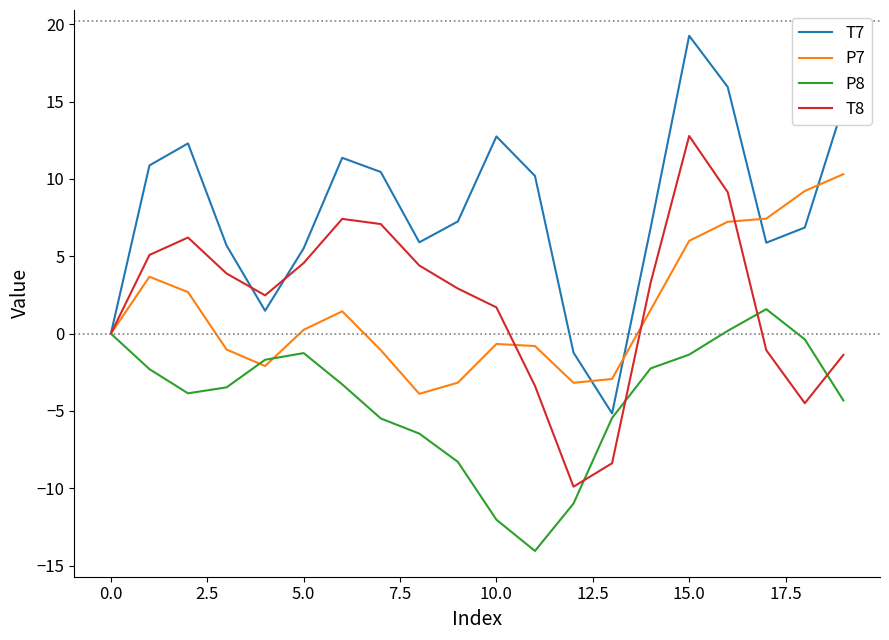

Which series has the largest total across all categories?

T7